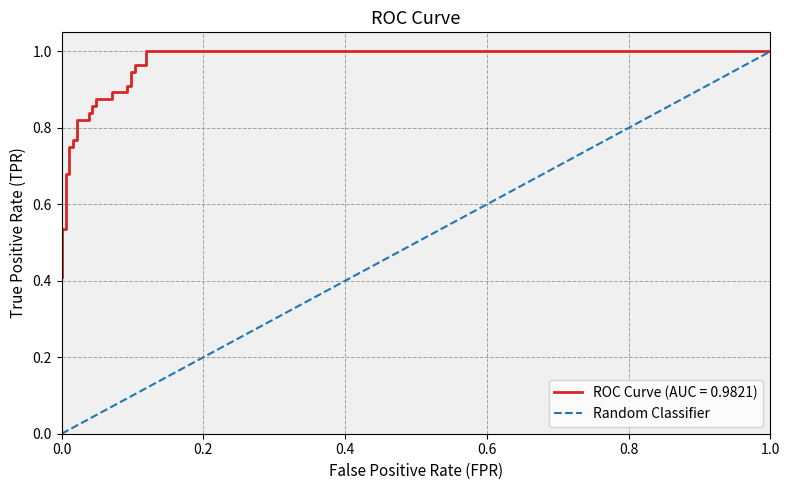

What is the greatest value displayed?

1.0